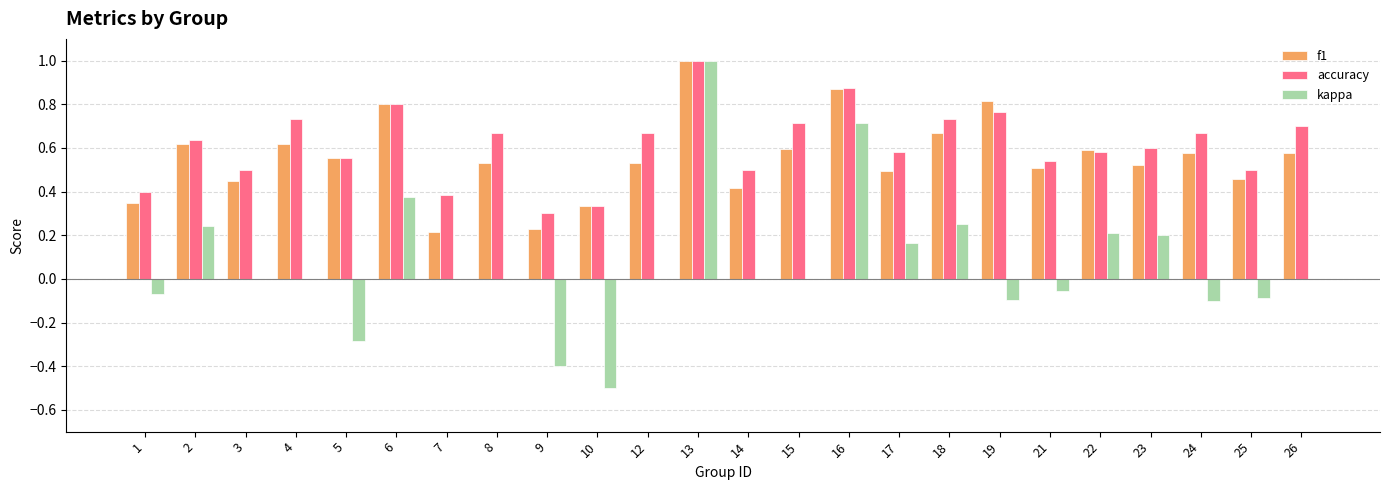

How many data points does each series have?

24